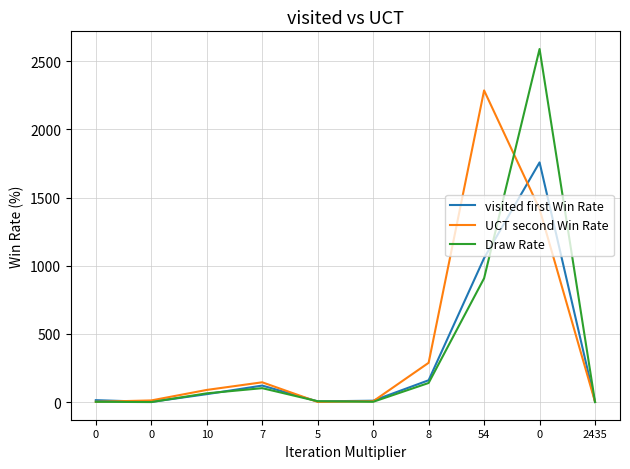

What is the lowest value of the visited first Win Rate series?

1